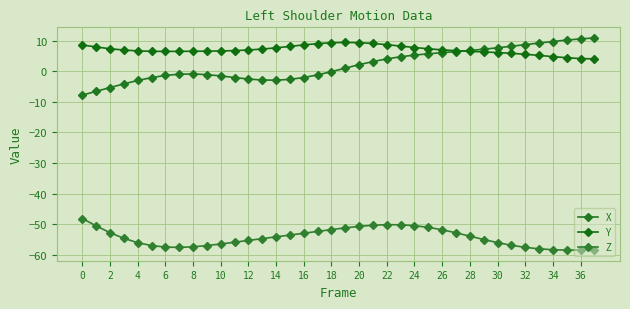

What is the label of the 14th point from the left?

26